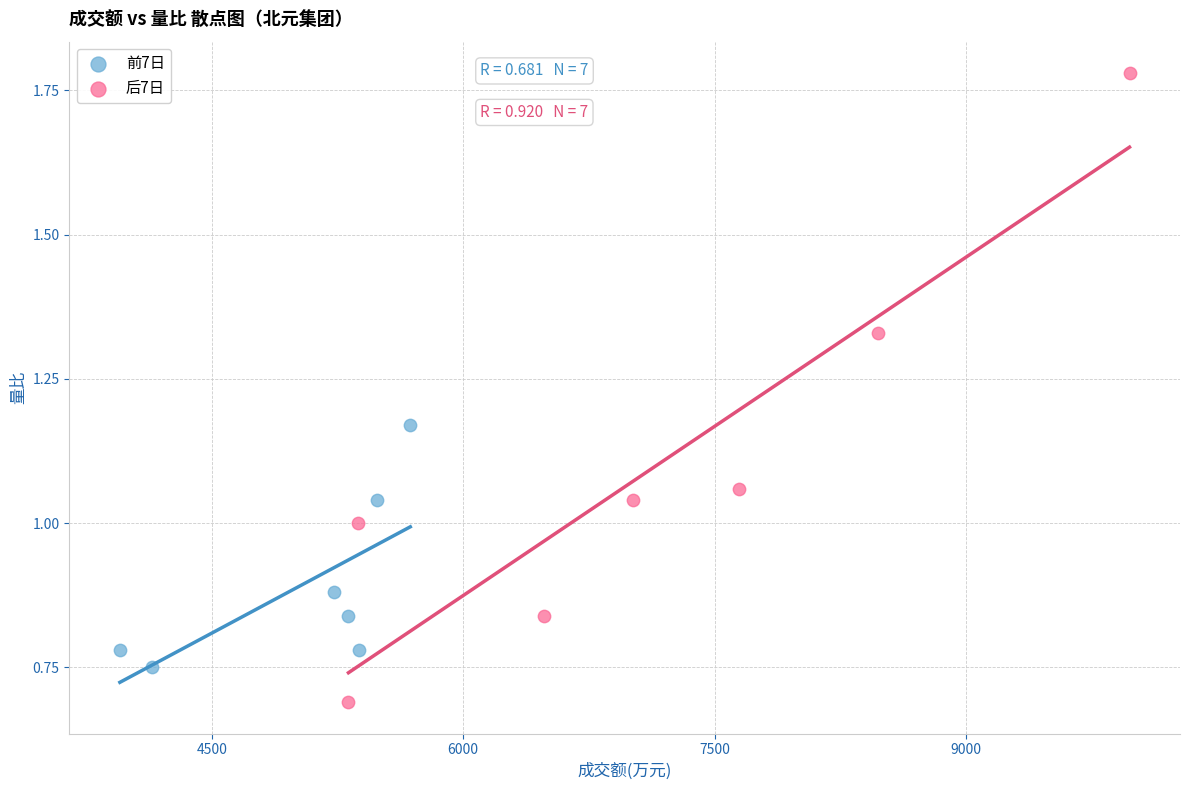

Which series contains the lowest Y value?

后7日